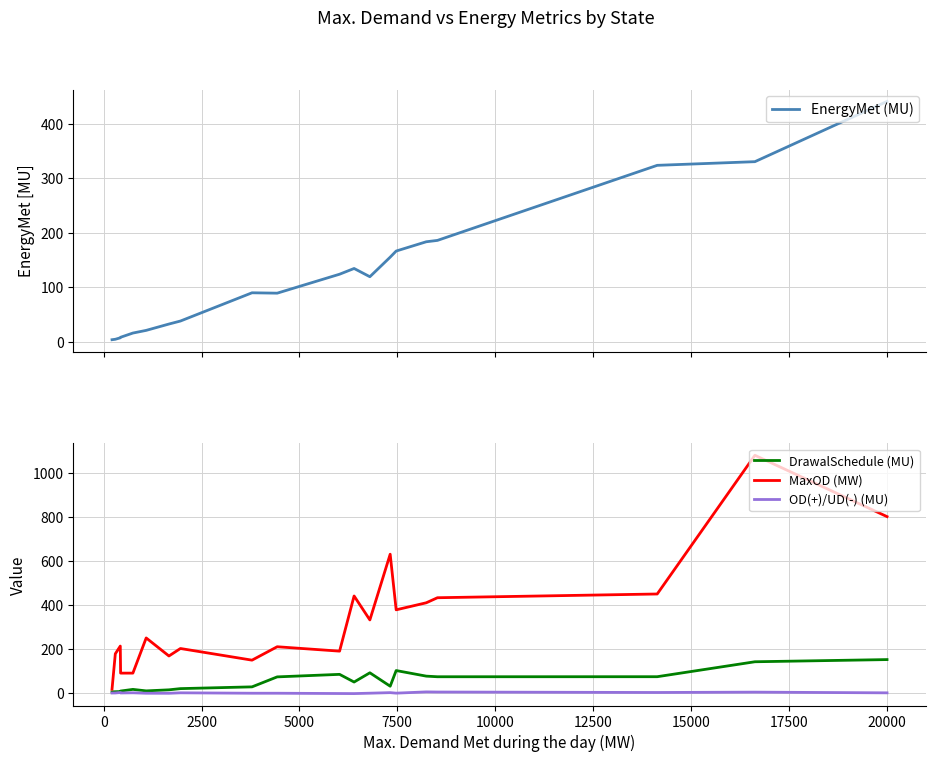

What is the average value of the MaxOD (MW) series?

335.8